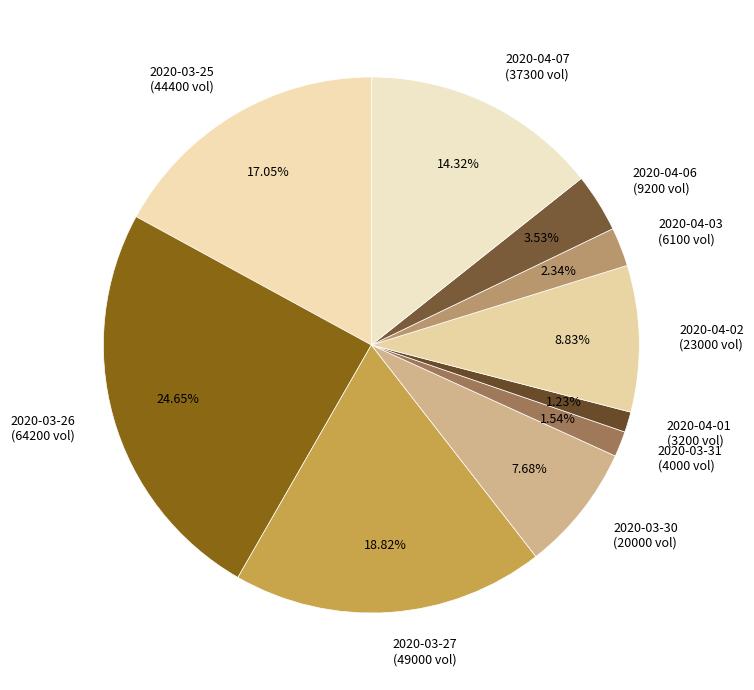

Which has a higher value, 2020-04-06 or 2020-04-02?

2020-04-02